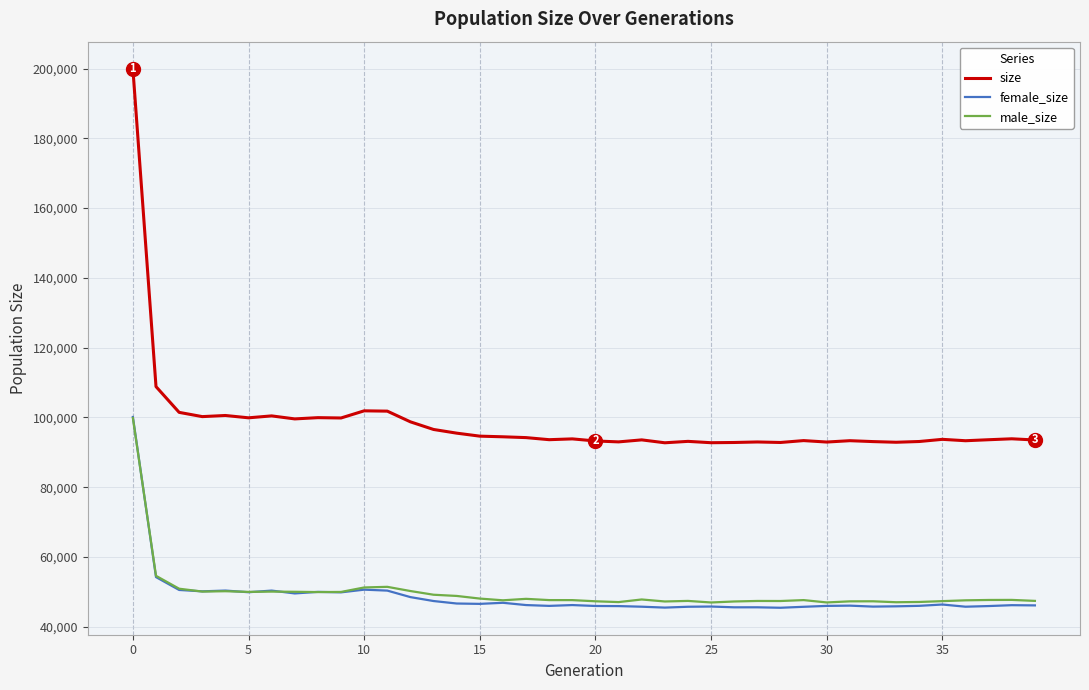

Which series has the widest spread of values?

size